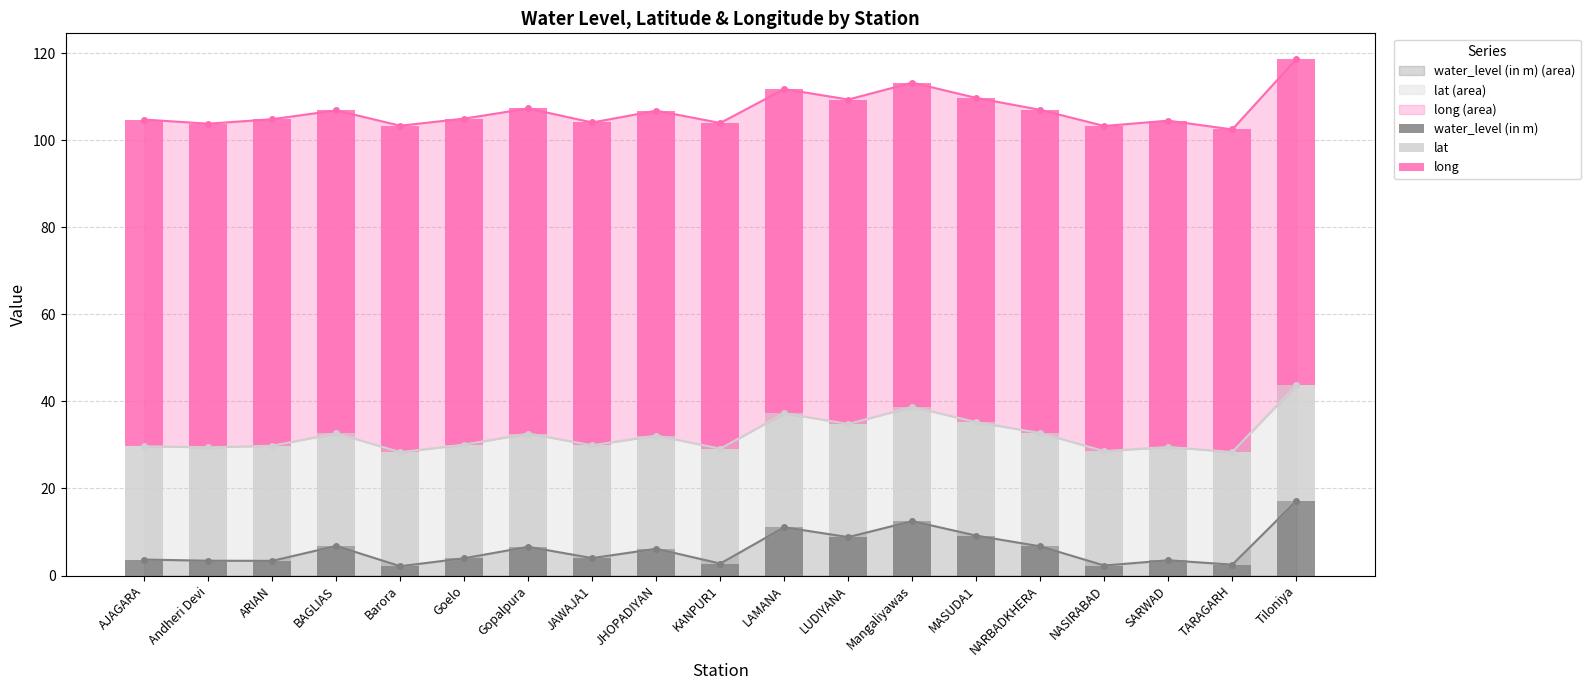

The water_level (in m) series shows 2.1 at Barora. True or false?

True